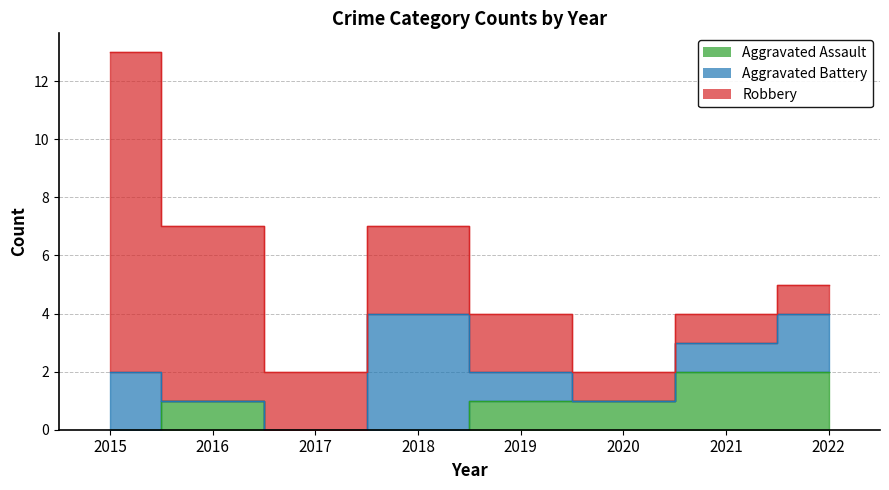

At which category is the sum across all series the highest?

2015